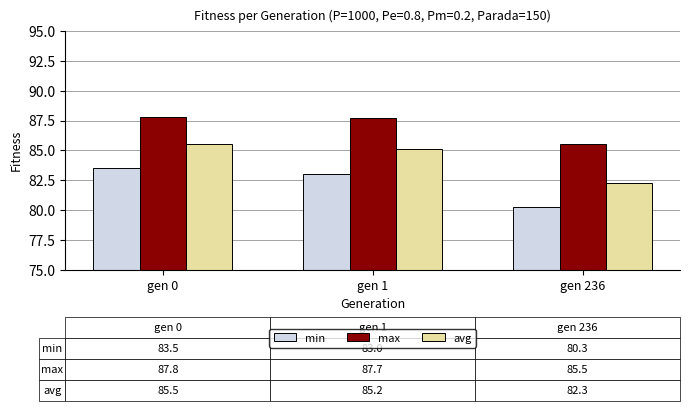

What is the highest value of the min series?

83.5